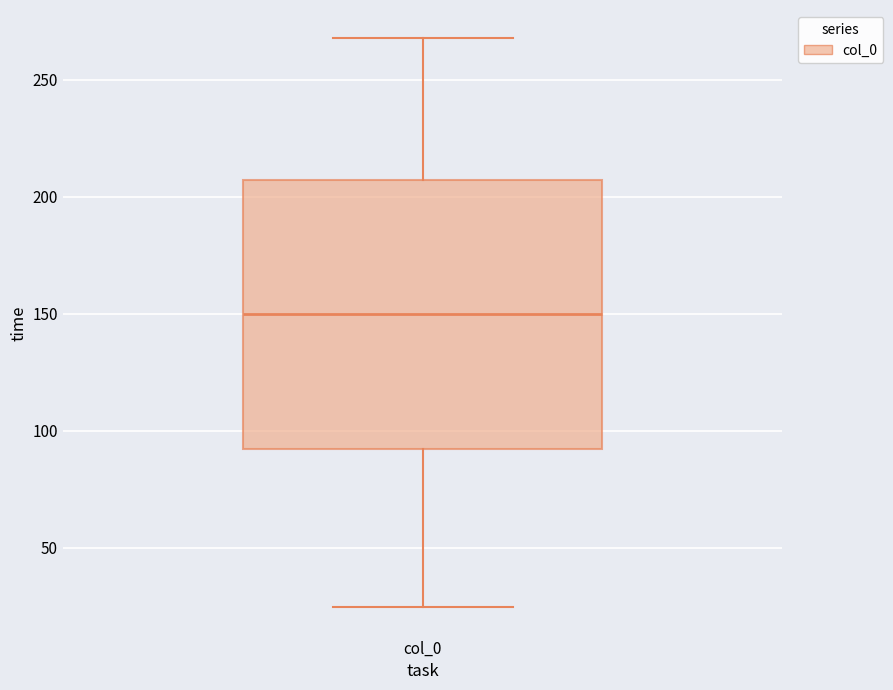

Read this box plot against the y-axis: the position of the median line, the range covered by the box, and the ends of both whiskers. The values are not printed on the chart, so give them approximately, as read against the axis.

median 150, box 90 to 205, whiskers 25 to 270